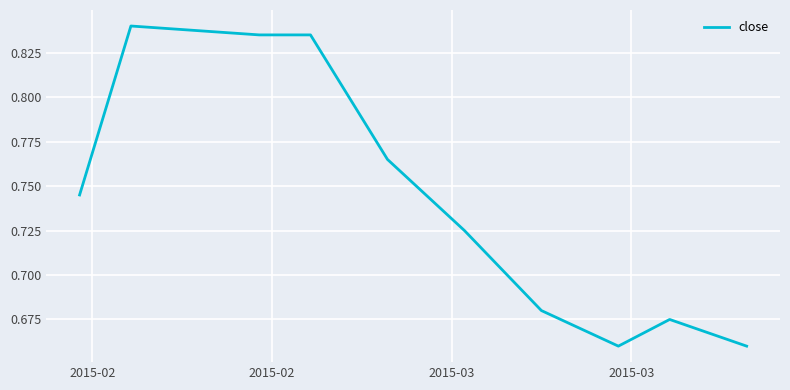

Does the chart display data point markers on the line(s)?

No